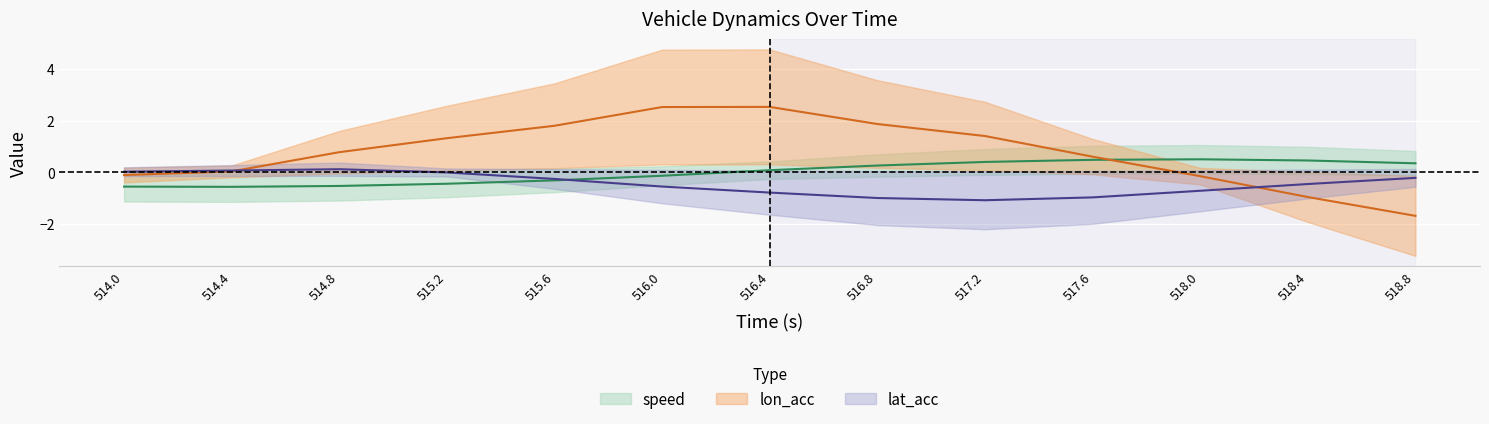

At which label does speed reach its peak?

518.0